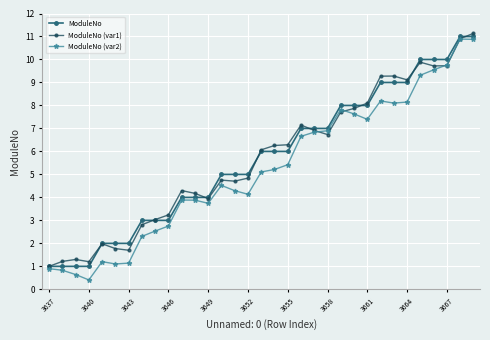

True or false: ModuleNo (var2) has more than 0 interior local peaks.

True